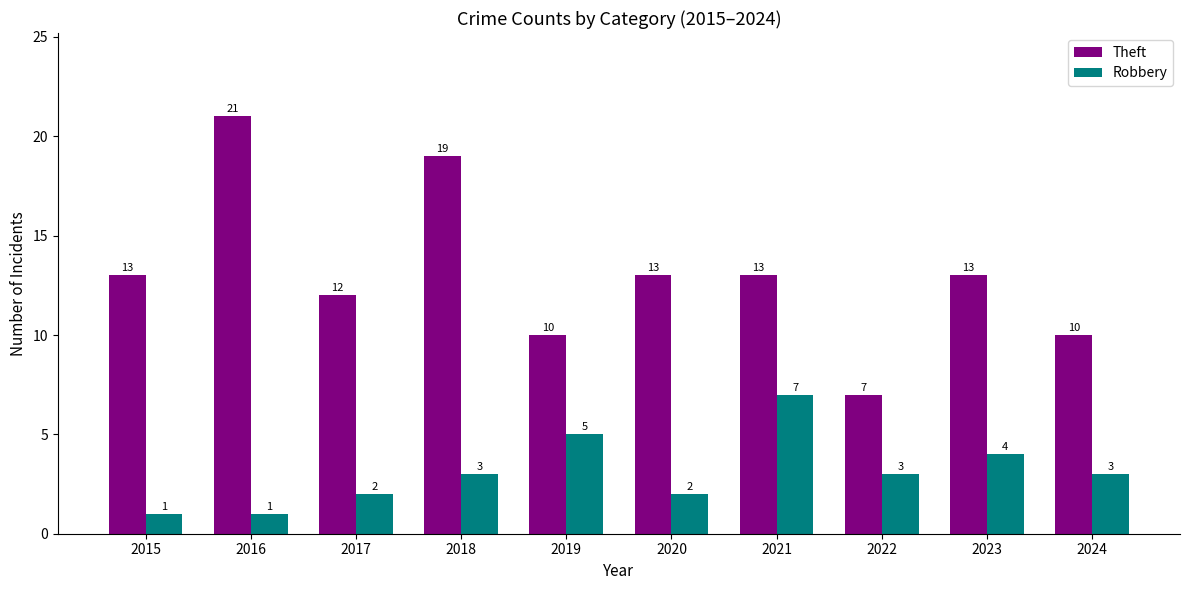

At 2016, list the series in order from largest to smallest.

Theft, Robbery